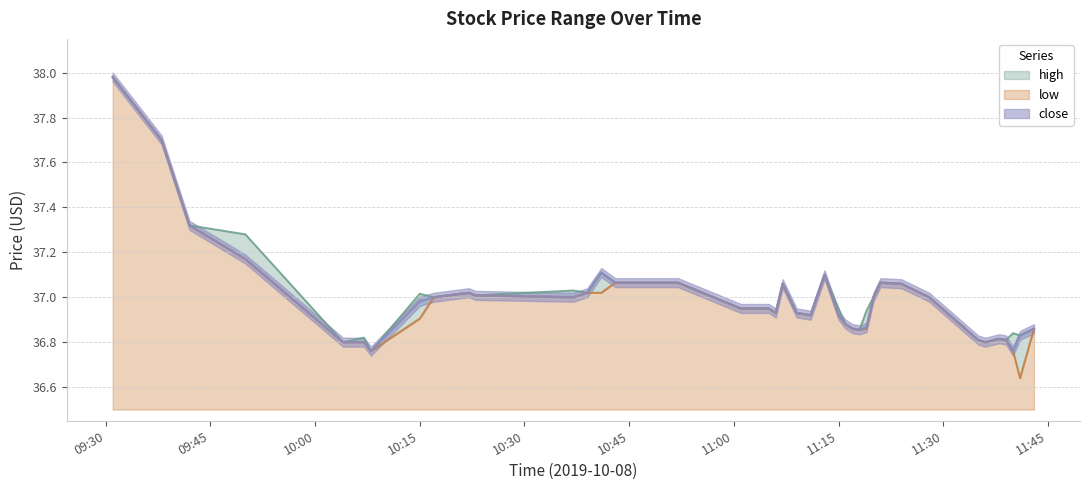

What is the label of the 26th point from the right?

2019-10-08 10:43:00